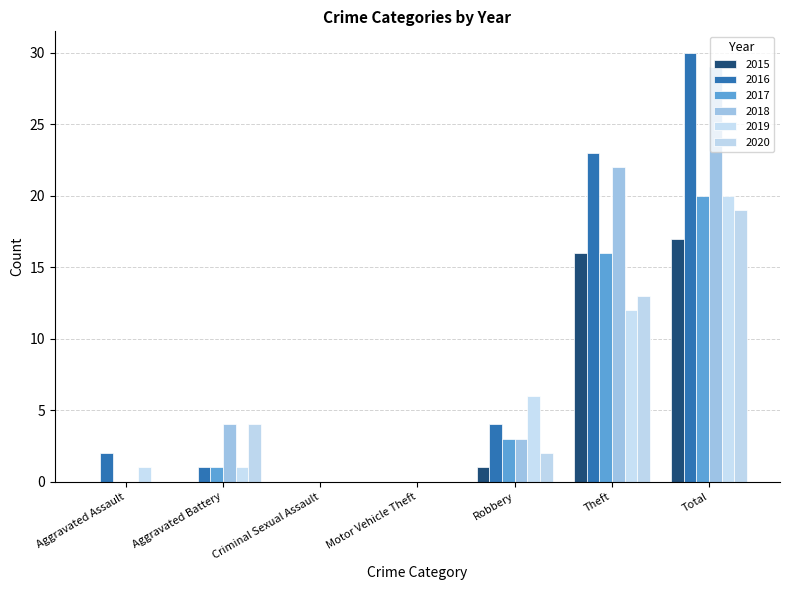

What are all the series names shown in the legend?

2015, 2016, 2017, 2018, 2019, 2020